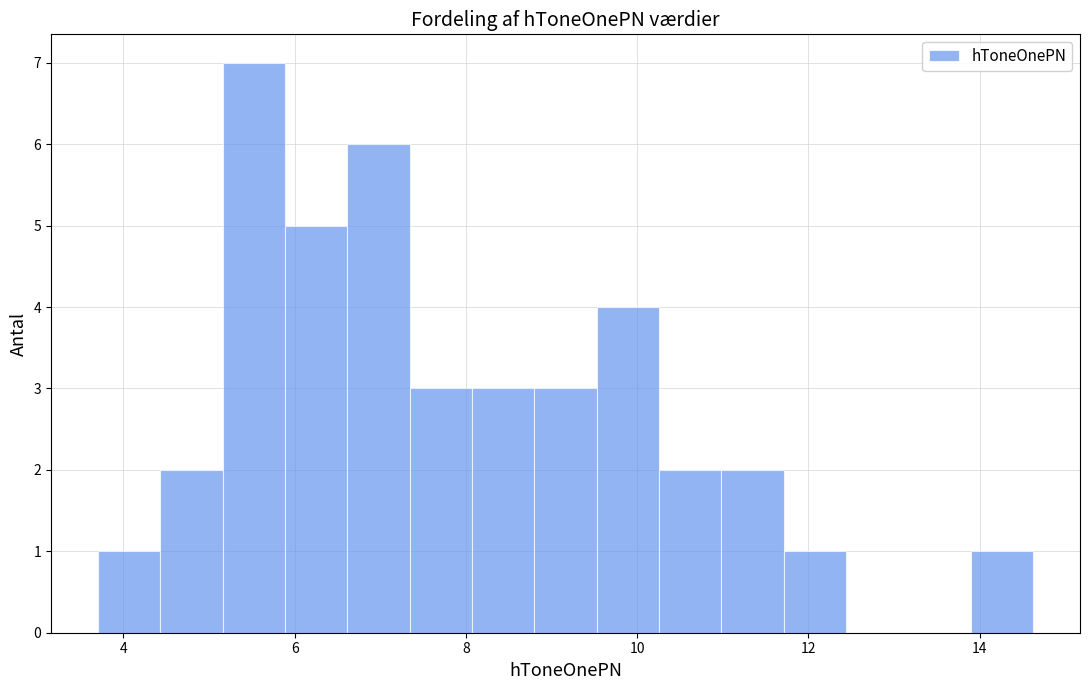

Read against the x-axis, roughly where is the centre of the tallest bar?

5.6